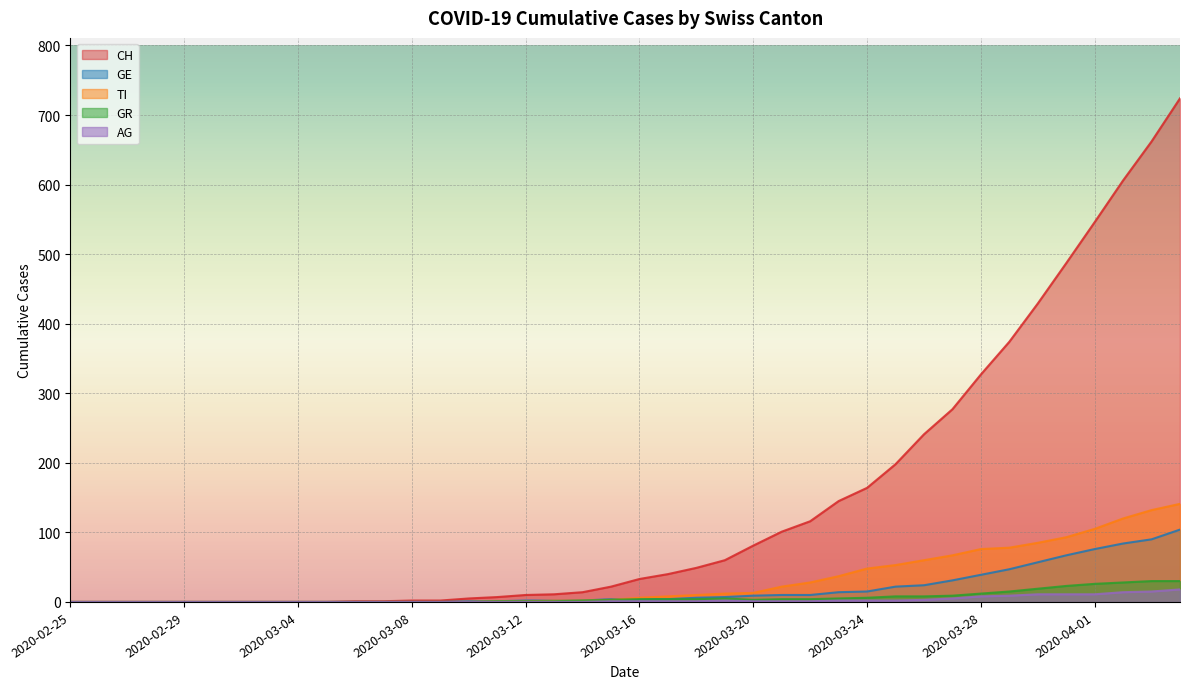

What position from the right is 2020-03-25?

11